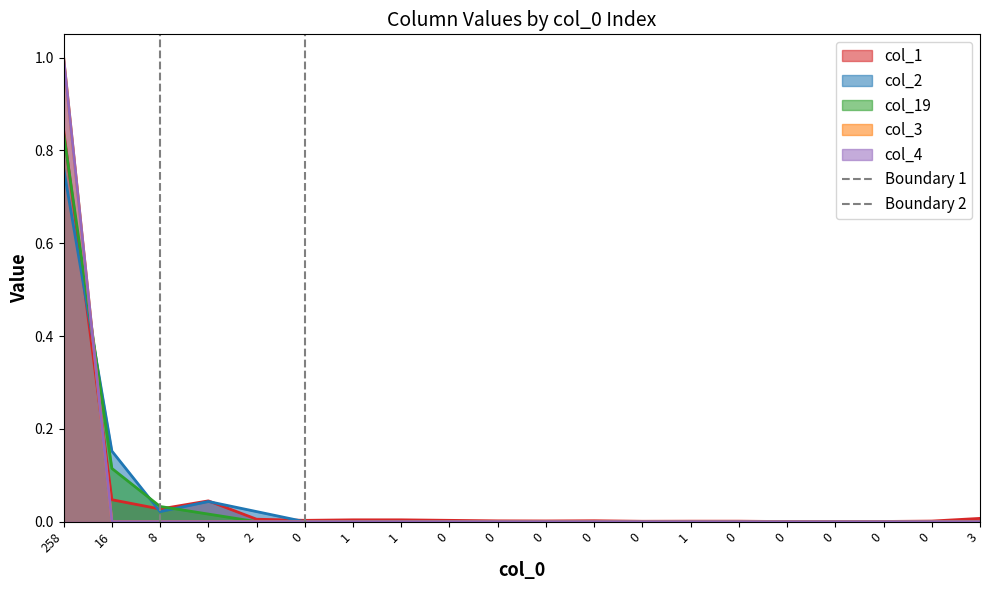

Rank the categories by Boundary 2 value from lowest to highest.

0, 0